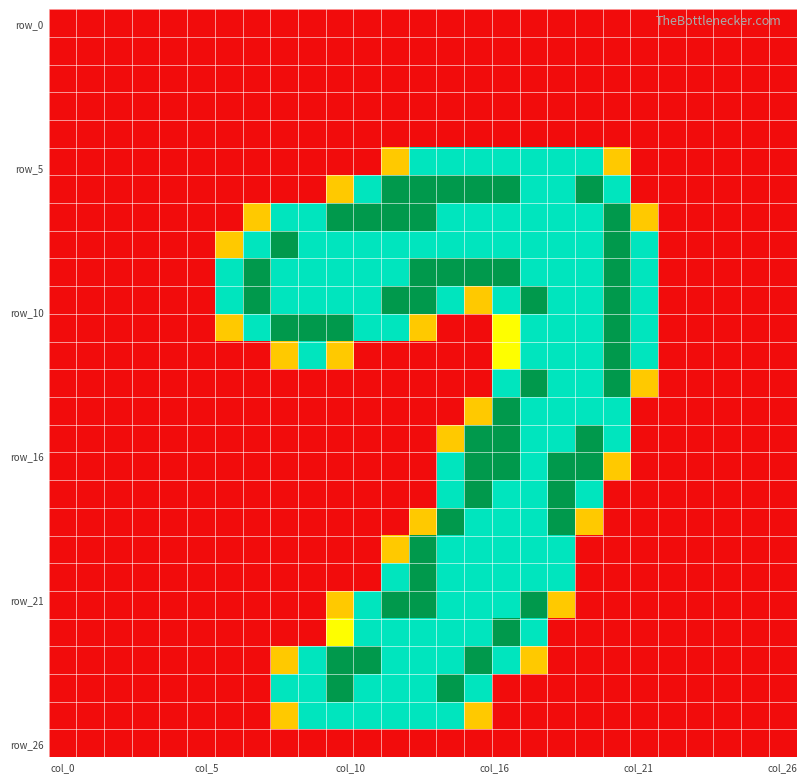

At which category is the sum across all series the highest?

16